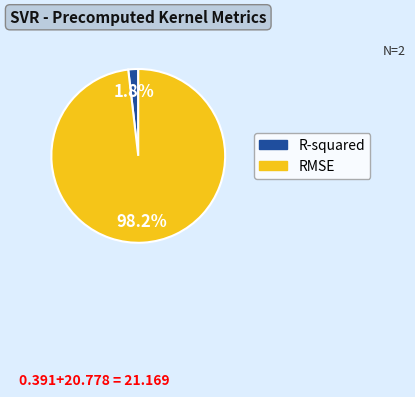

To the nearest percent, what is the difference between the largest and smallest slice percentages?

96%